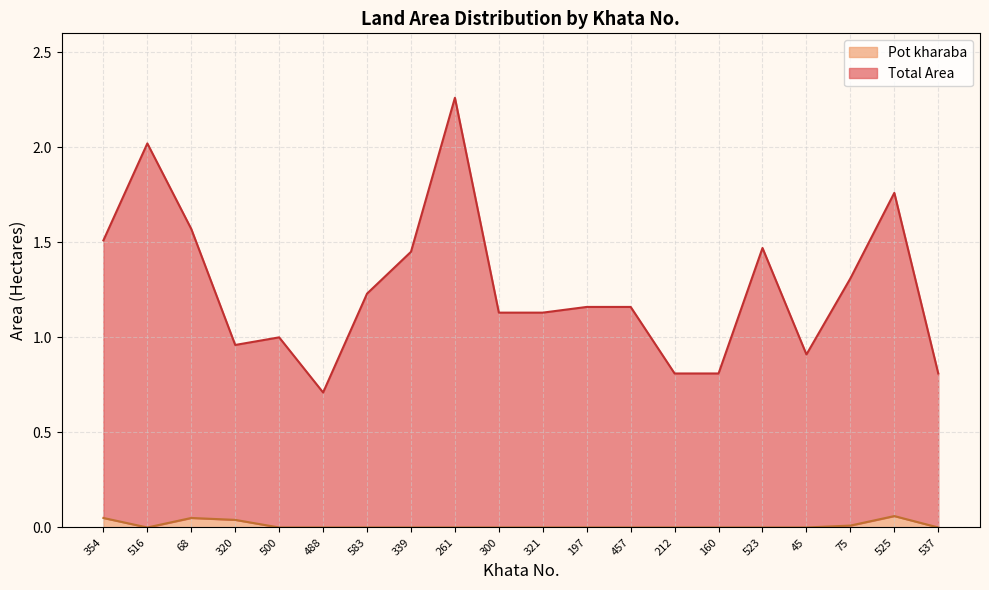

Is it true that Pot kharaba equals 0.0 at 320?

True